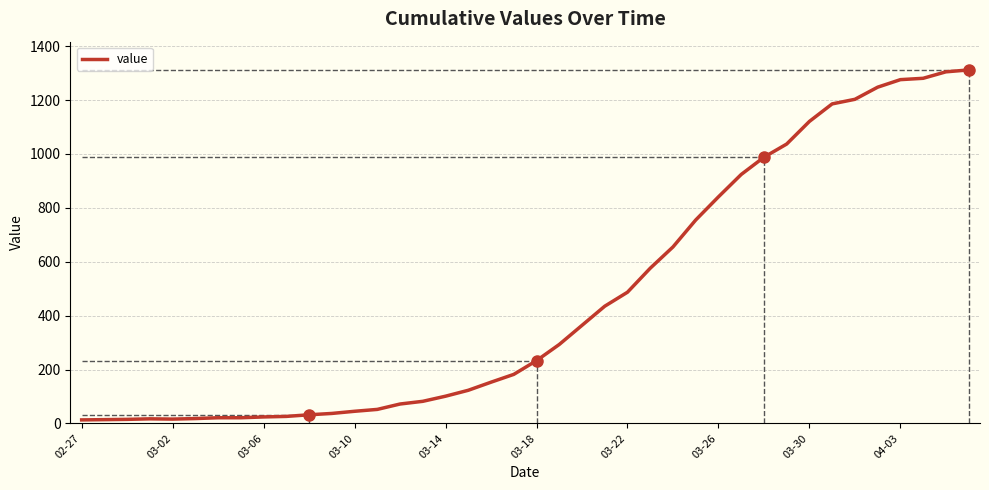

What is the greatest value displayed?

1312